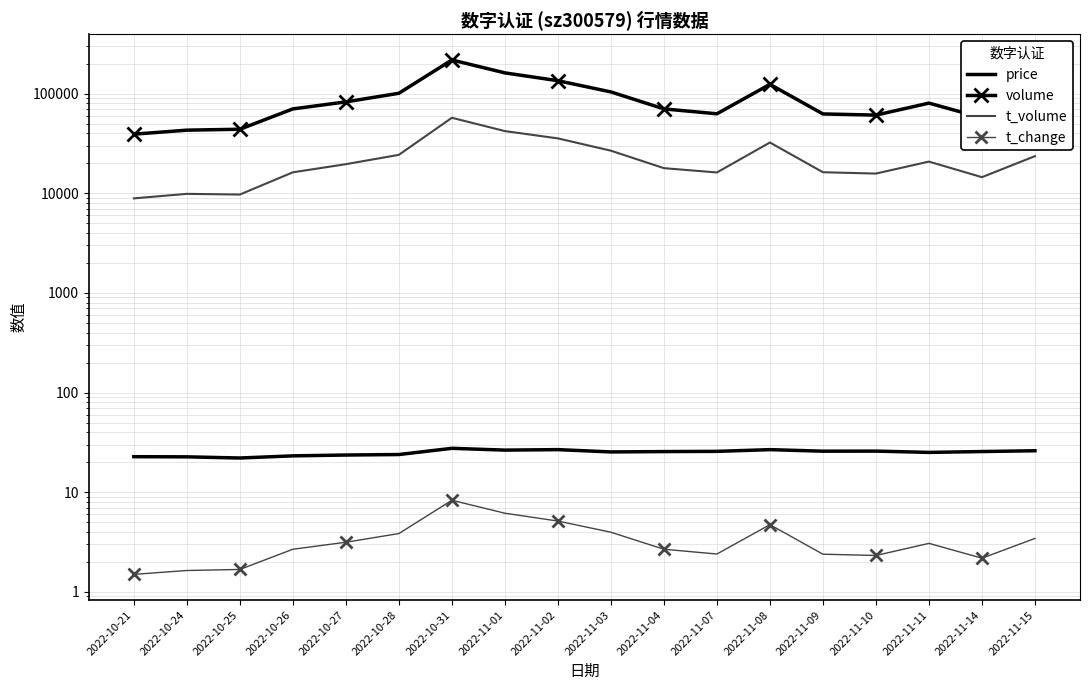

At how many categories does at least one series exceed 183207?

1